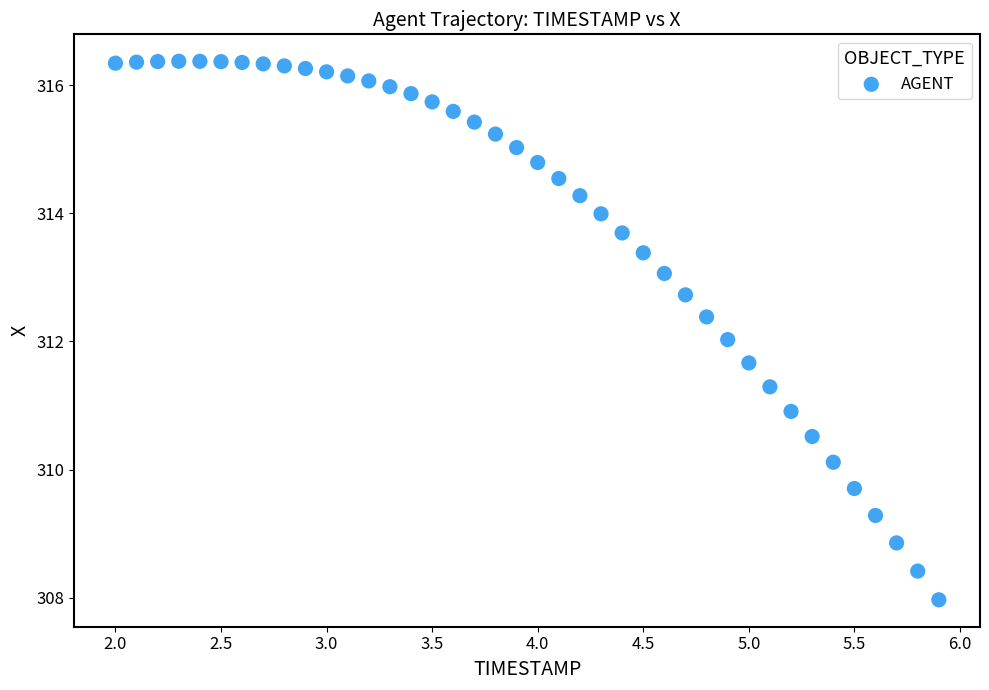

What is the range of X values (max minus min)?

3.9